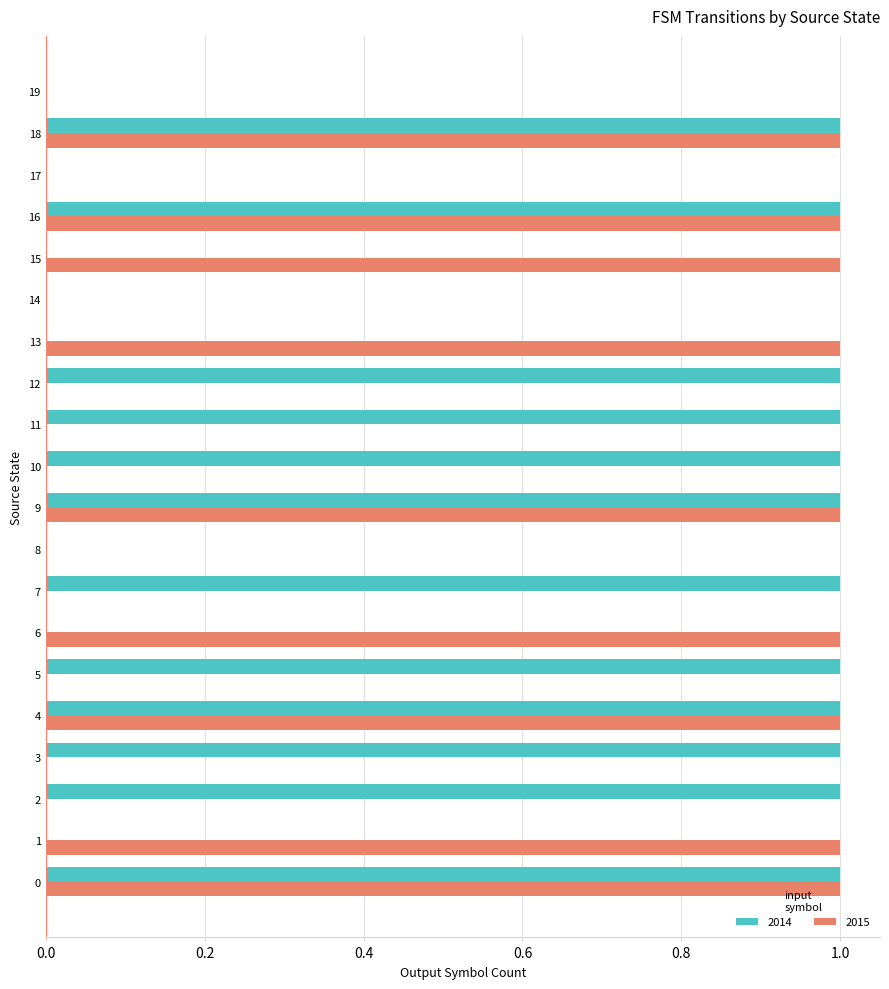

The 2014 series shows 1 at 5. True or false?

True